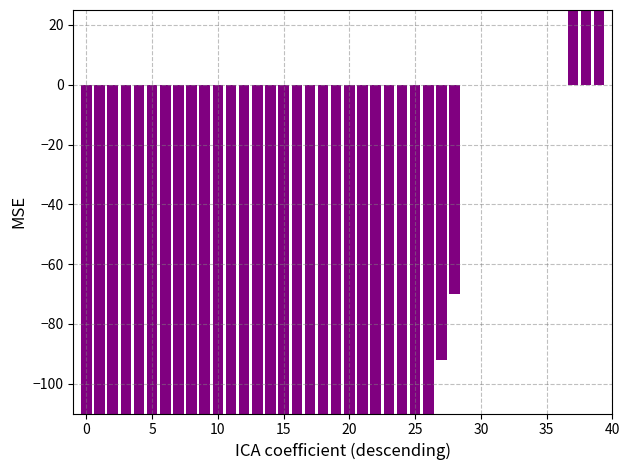

The chart shows a value of -190.7 at 25. True or false?

False